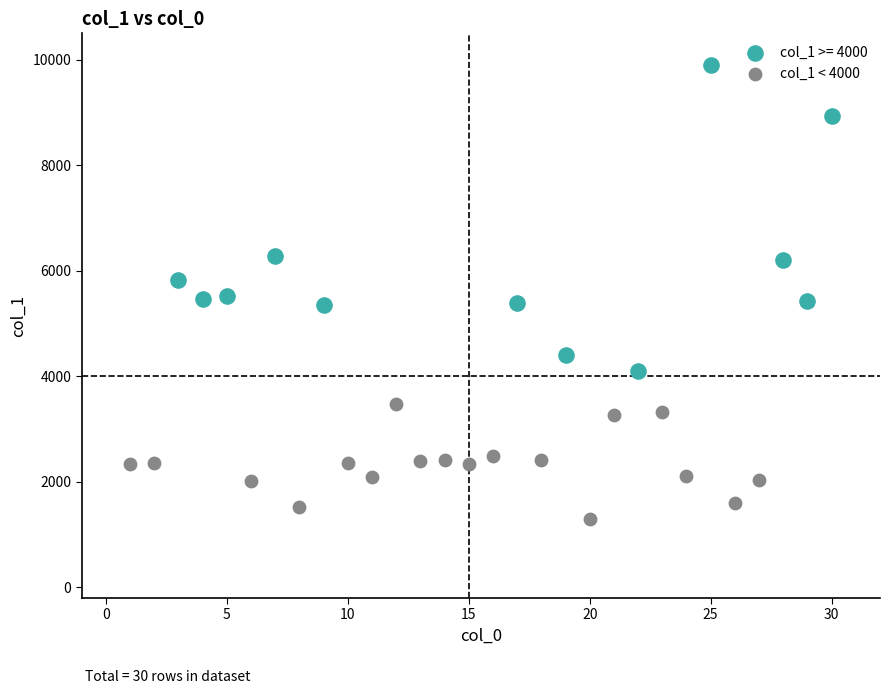

Which series has the largest Y range (max minus min)?

col_1 >= 4000